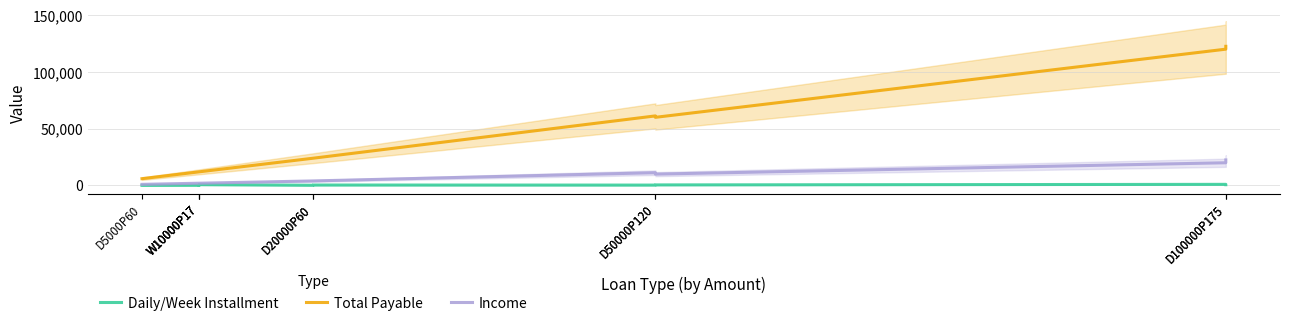

Reading left to right, list all the values displayed in this chart.

Daily/Week Installment: 100	200	100	700	200	400	350	500	1000	700
Total Payable: 6000	12000	12000	12000	24000	24000	61250	60000	120000	122500
Income: 1000	2000	2000	2000	4000	4000	11250	10000	20000	22500